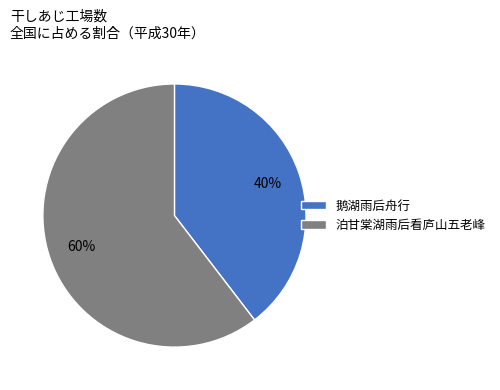

What is the ratio of the value at 泊甘棠湖雨后看庐山五老峰 to the value at 鹅湖雨后舟行?

1.5